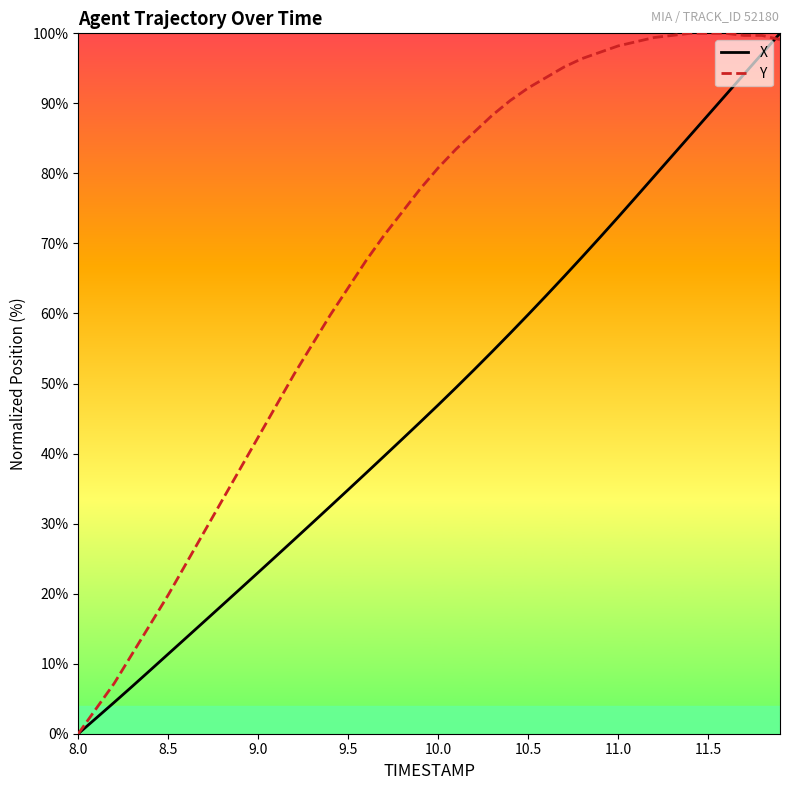

What is the difference between the maximum and minimum values in the X series?

100.0